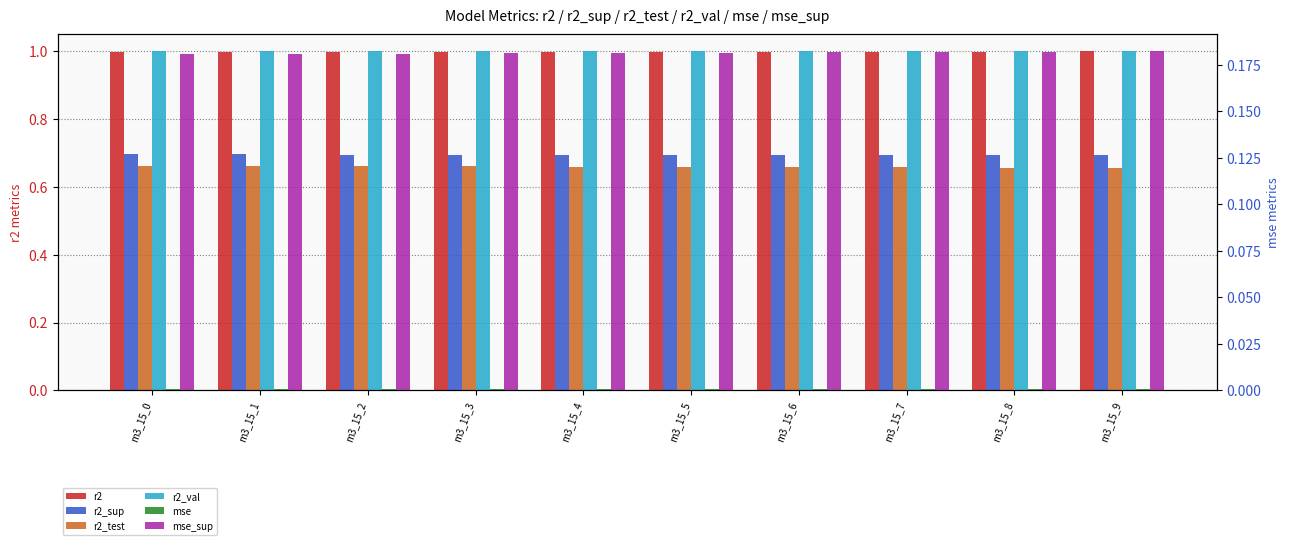

At which category is the sum across all series the highest?

m3_15_0